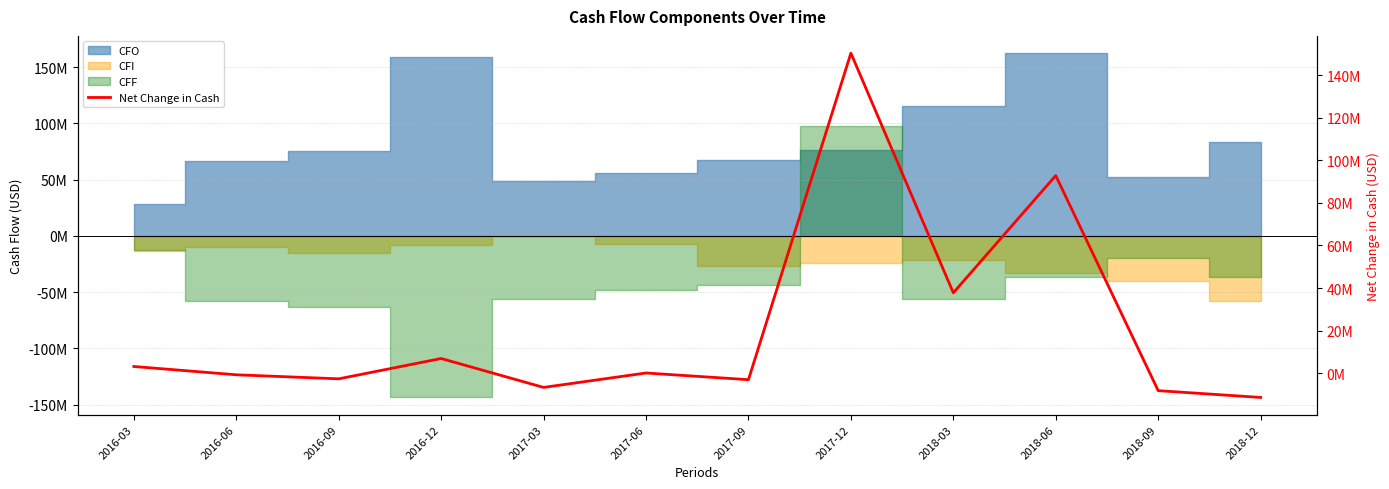

What is the change in value from 2016-12 to 2017-12?

+143380000